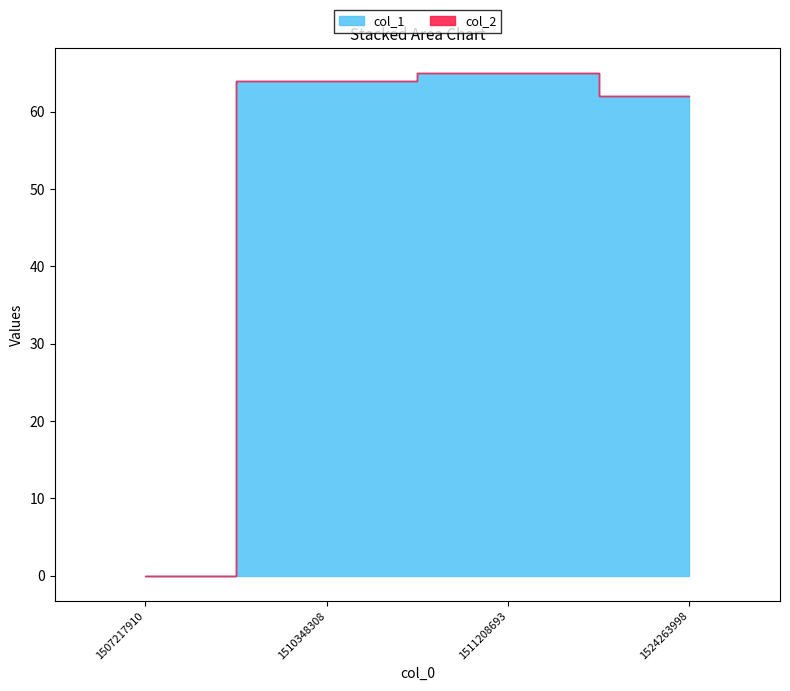

Reading left to right, transcribe all the data shown in this chart.

0	64	65	62